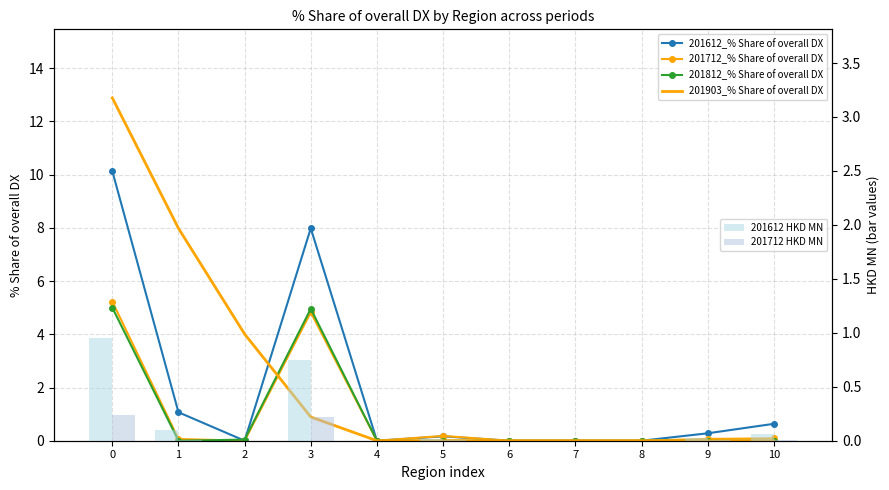

Does the chart contain any negative values?

No